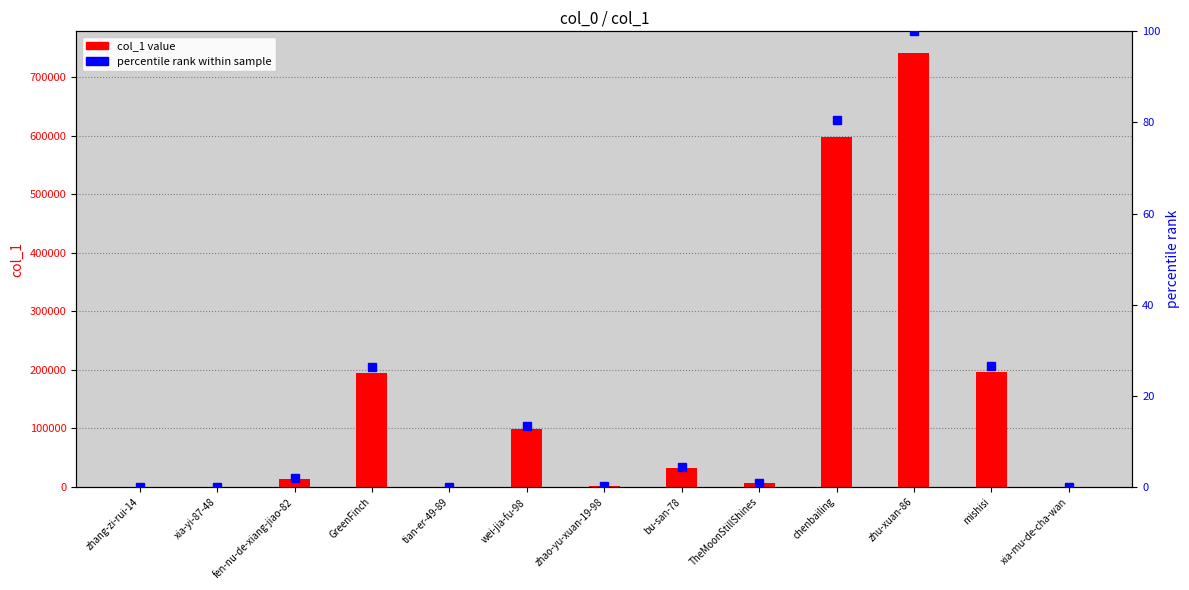

The col_1 value series shows 195342.0 at GreenFinch. True or false?

True